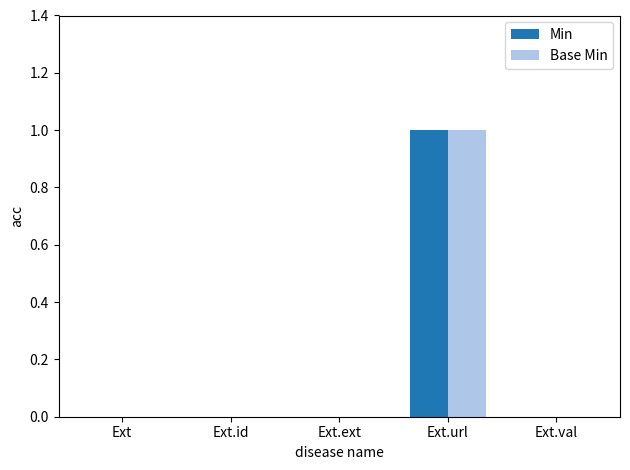

At which category is the sum across all series the highest?

Ext.url